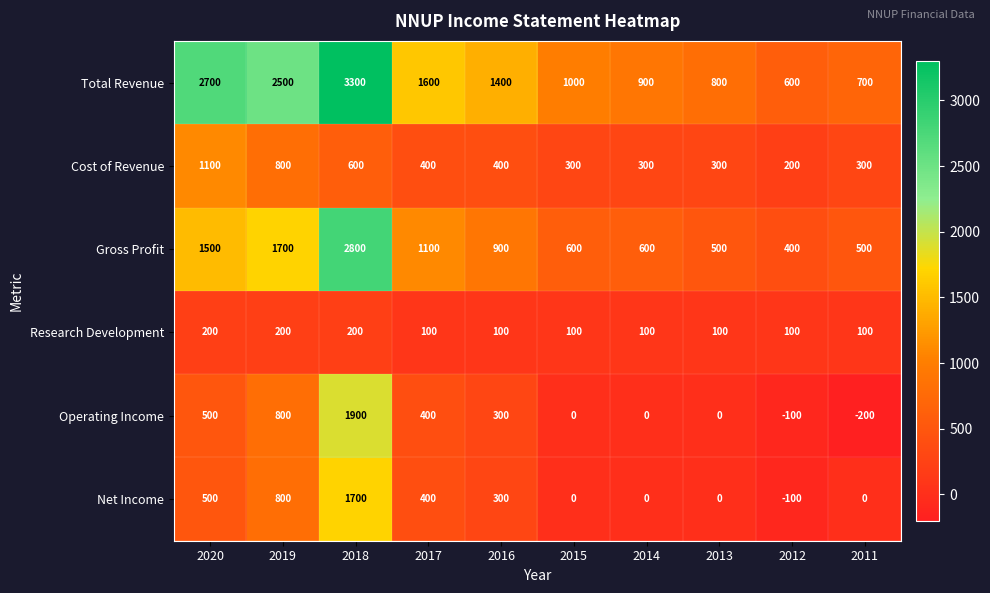

What is the difference between the second highest and minimum values in the Research Development series?

100